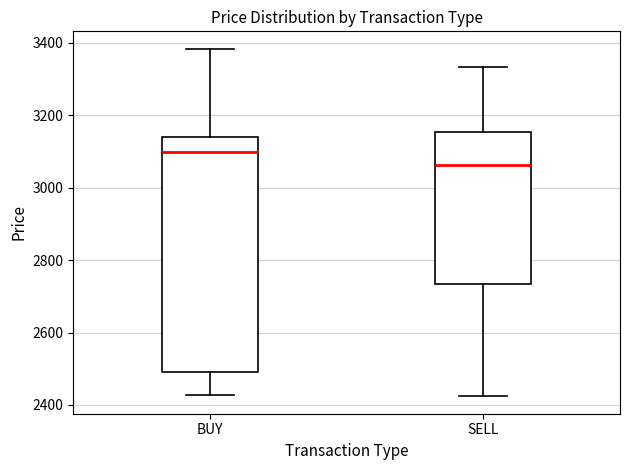

Which box is the tallest, from its lower edge to its upper edge?

BUY